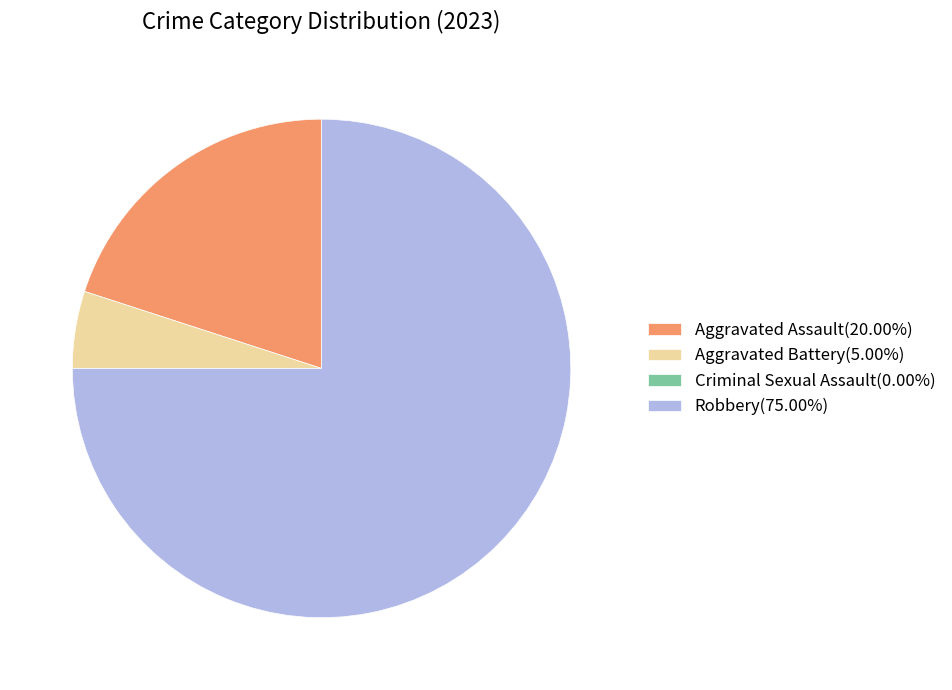

Is Robbery(75.00%) the majority of the pie?

Yes